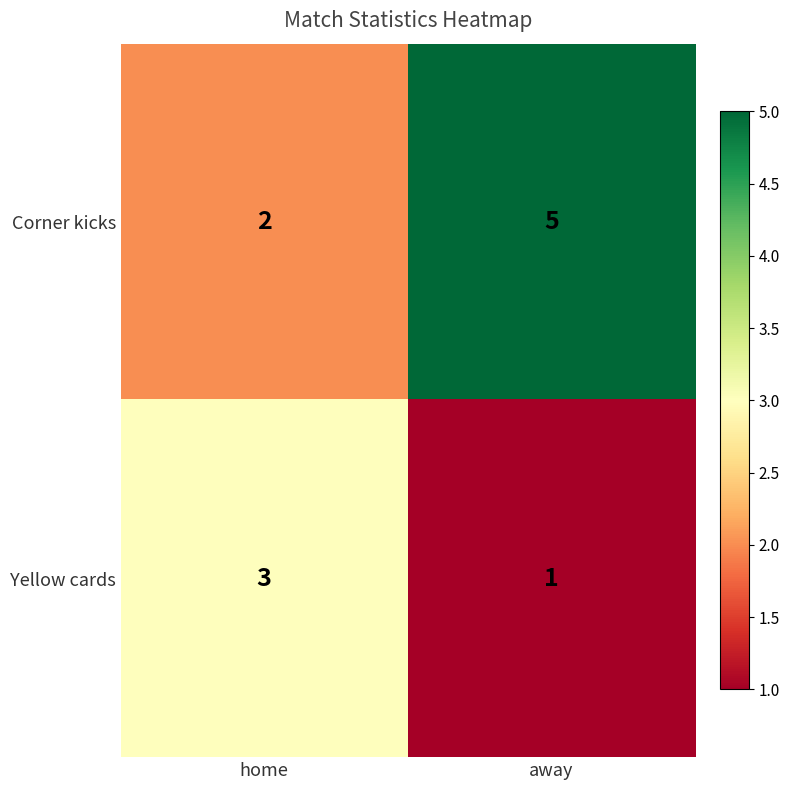

At away, list the series in order from largest to smallest.

Corner kicks, Yellow cards